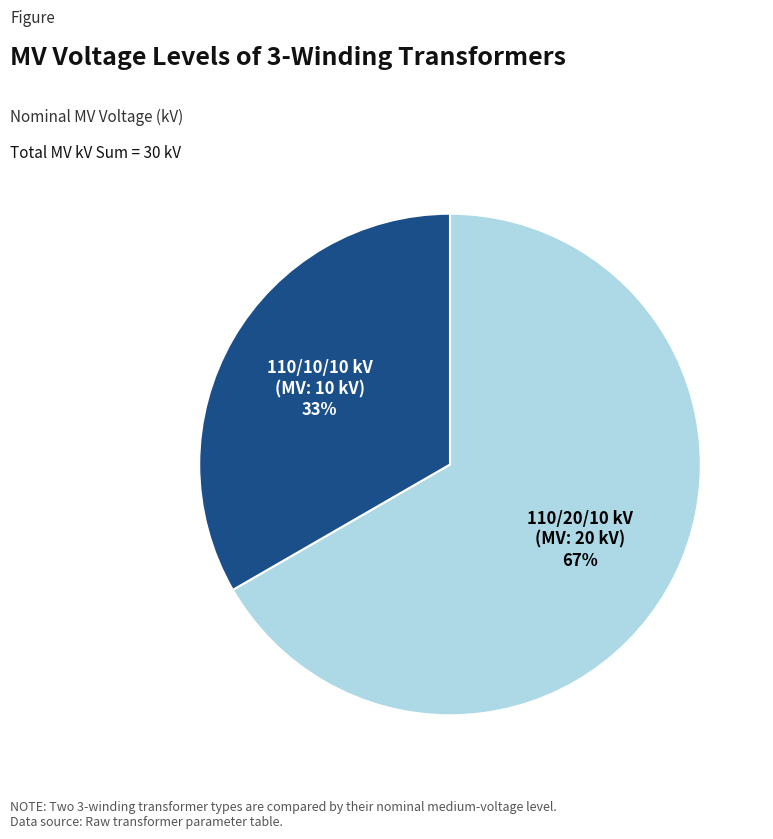

Is there a majority slice in this chart?

Yes